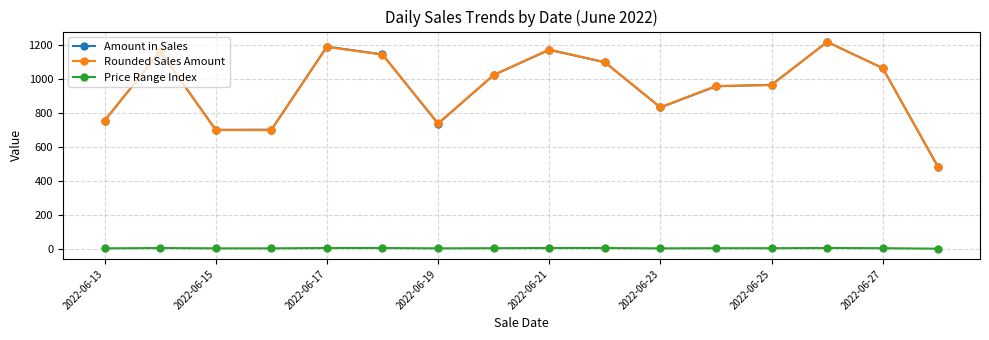

True or false: Amount in Sales has more than 2 interior local peaks.

True